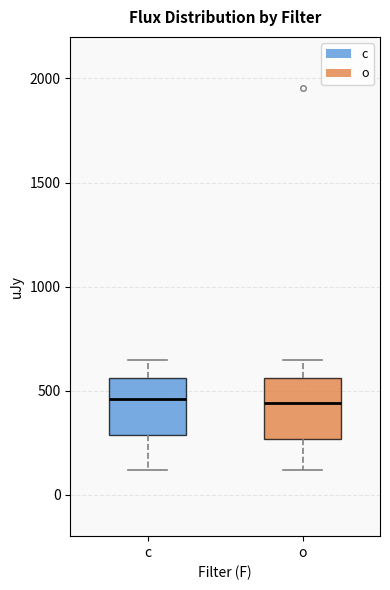

Reading left to right, transcribe this box plot: for each box, give where its median line is, the range the box spans, and where its two whiskers end, as read against the y-axis. The values are not printed on the chart, so give them approximately, as read against the axis.

c: median 450, box 300 to 550, whiskers 100 to 650
o: median 450, box 250 to 550, whiskers 100 to 650